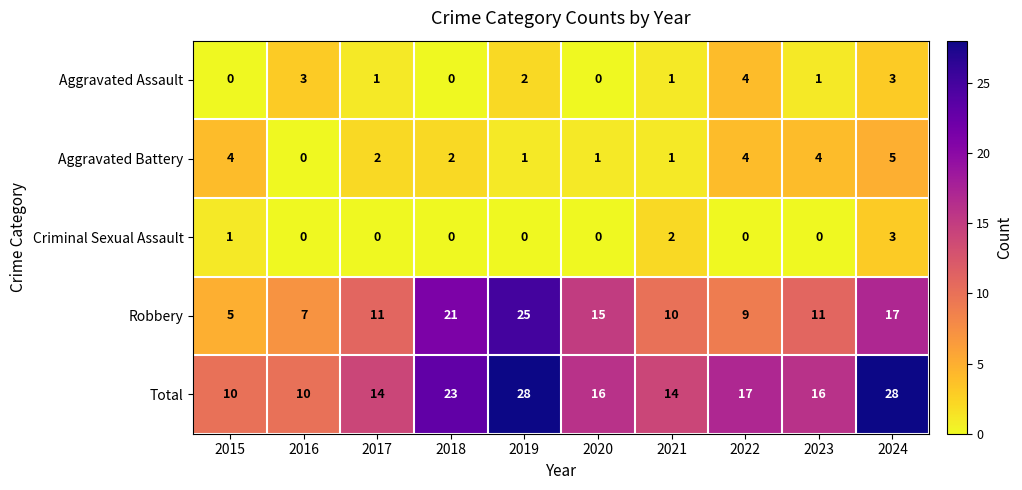

Which series changed the most between 2015 and 2024?

Total